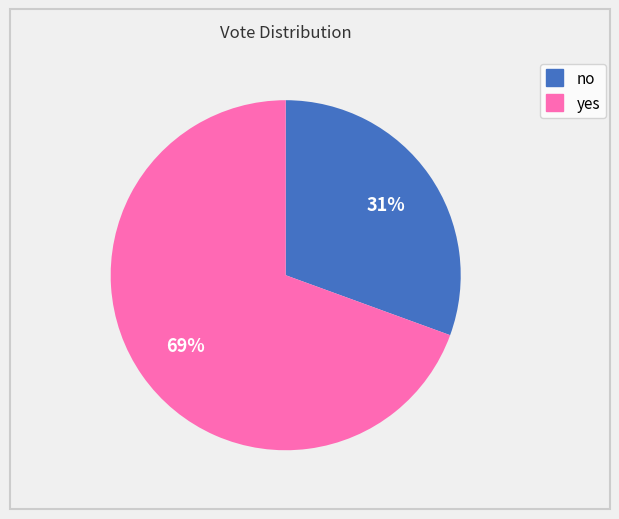

What is the smallest slice in the pie chart?

no